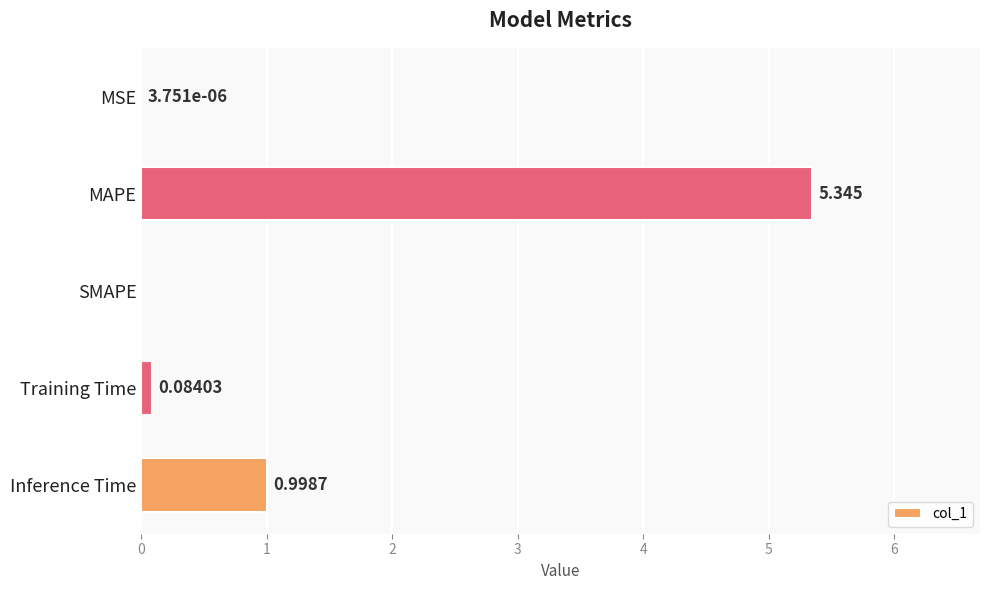

Which label corresponds to the largest value in the chart?

MAPE